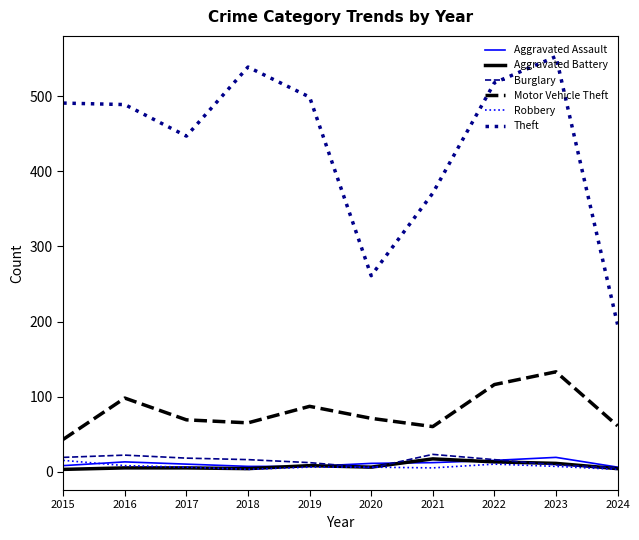

Is it true that Robbery equals 10 at 2022?

True